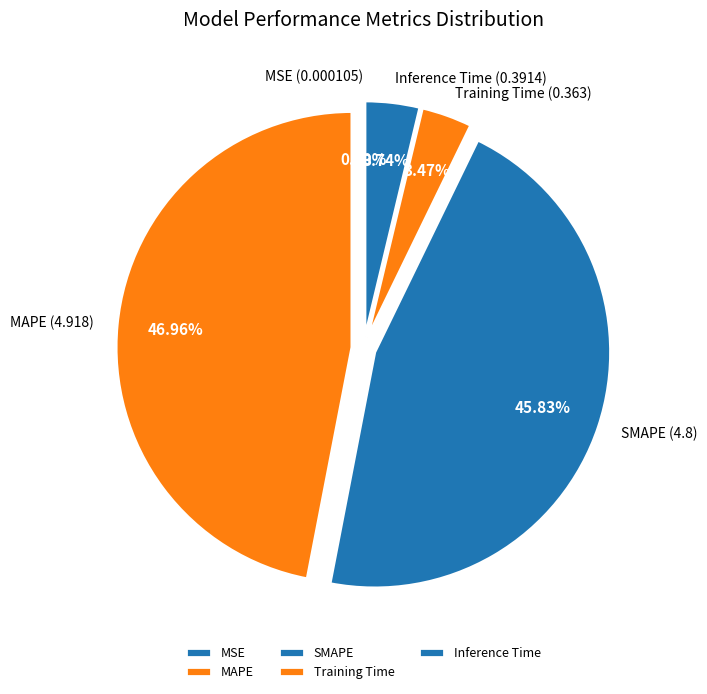

Combined, do Training Time and SMAPE account for over 50%?

No